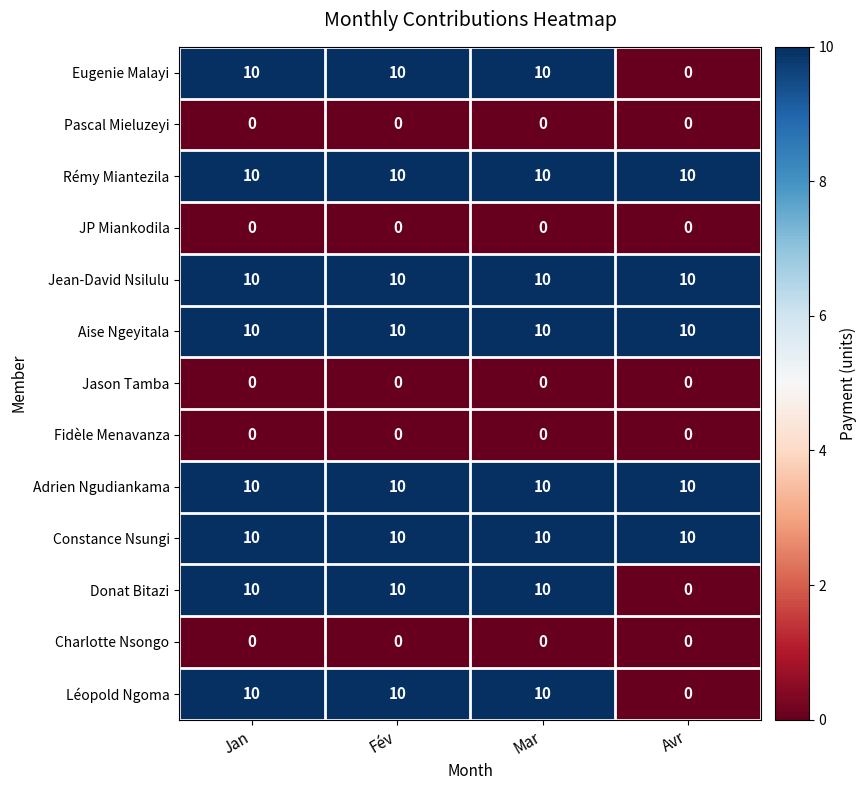

The value of Adrien Ngudiankama at Mar is 10. True or false?

True